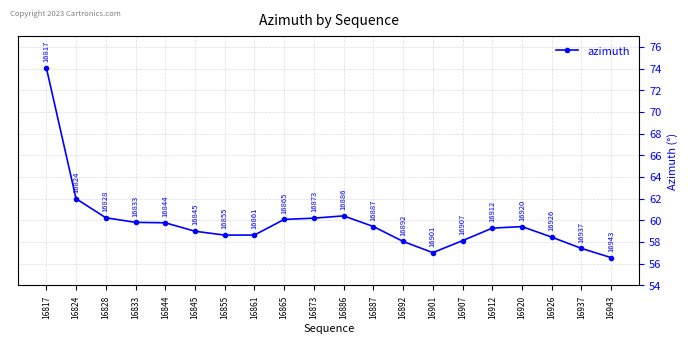

Is it true that the value at 16817 is 74.1?

True